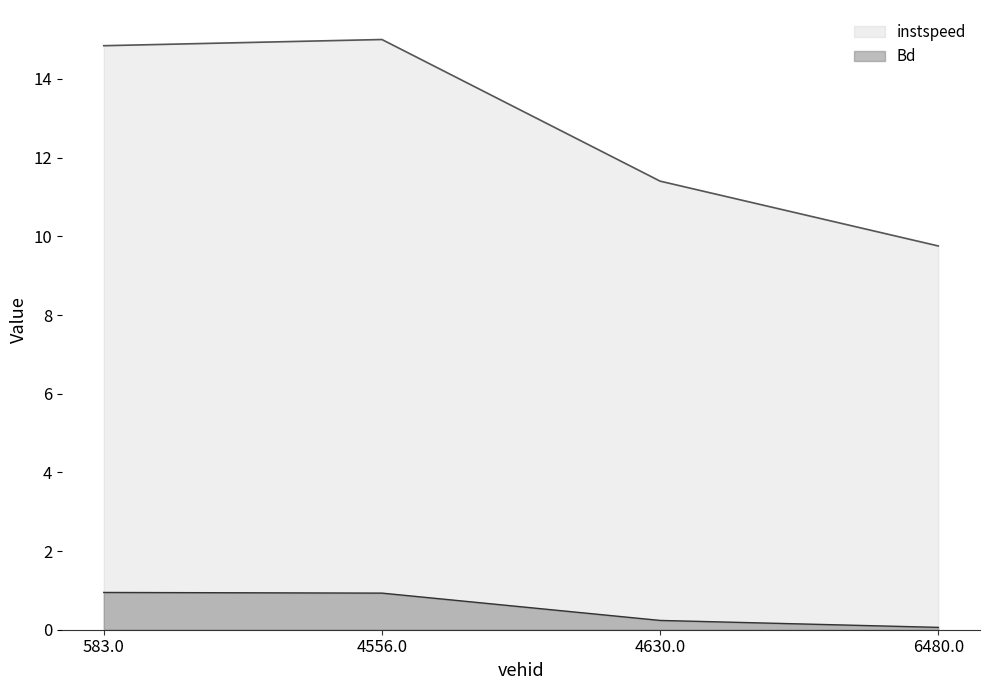

What is the average value of the Bd series?

0.5